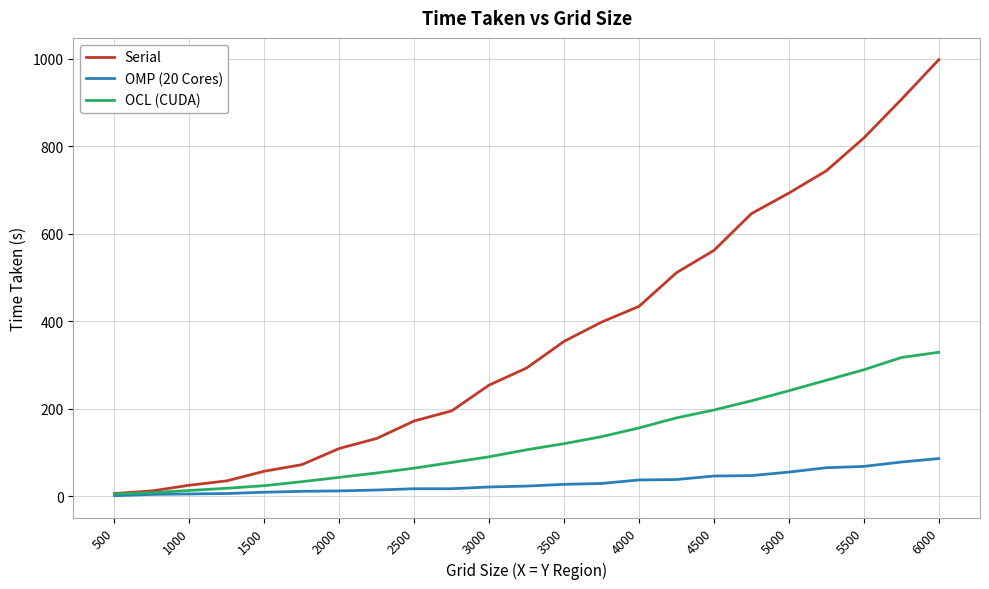

Does the chart have visible grid lines?

Yes